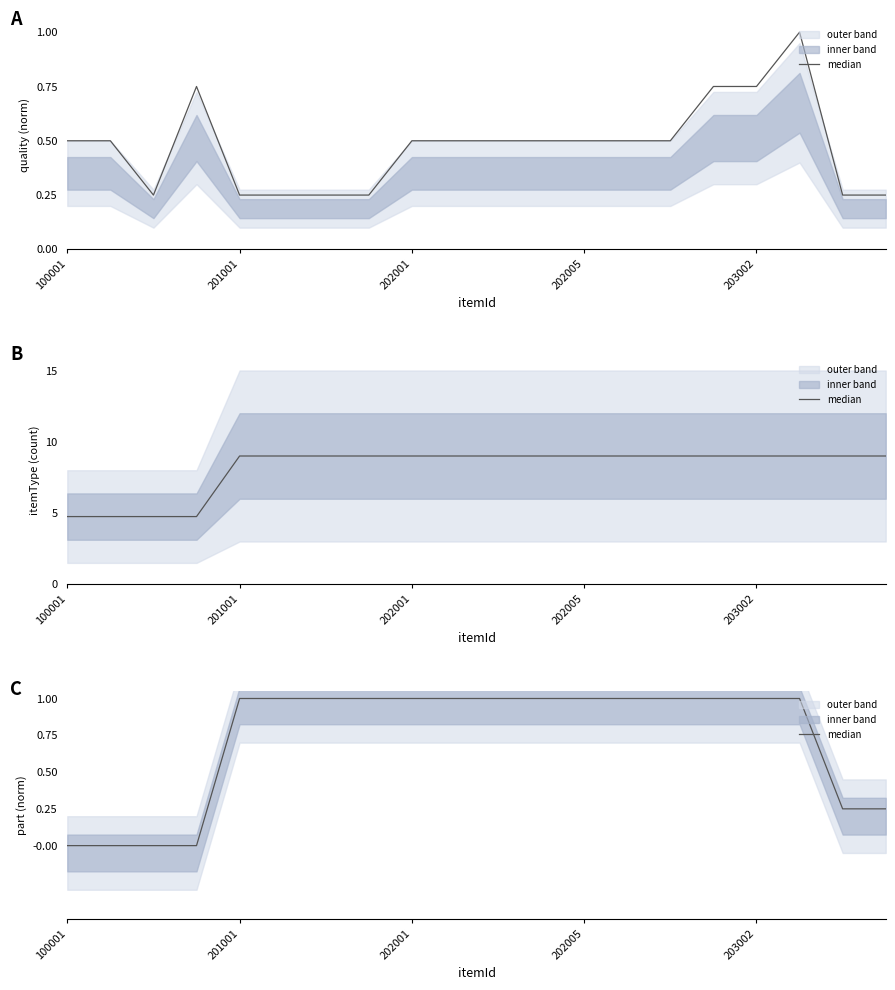

Approximately how many times larger is the value at 5 compared to 7?

1.0